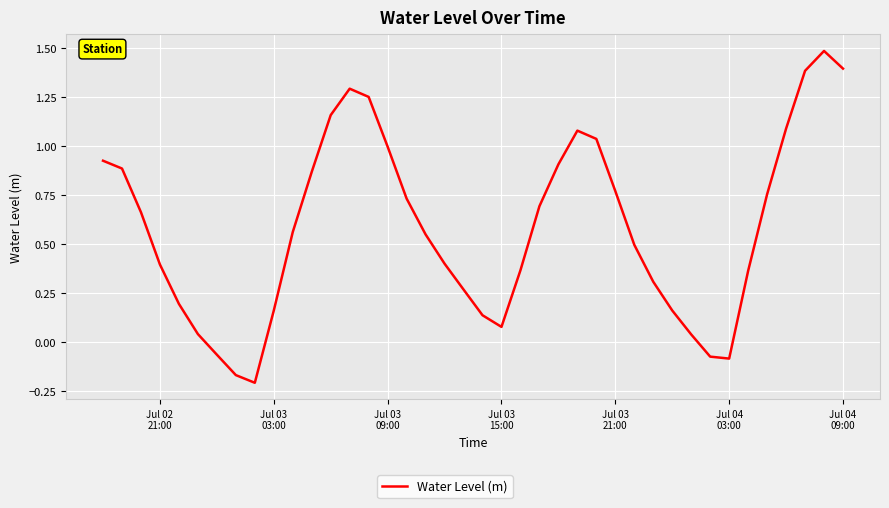

Is this an area chart (filled region under the line)?

No